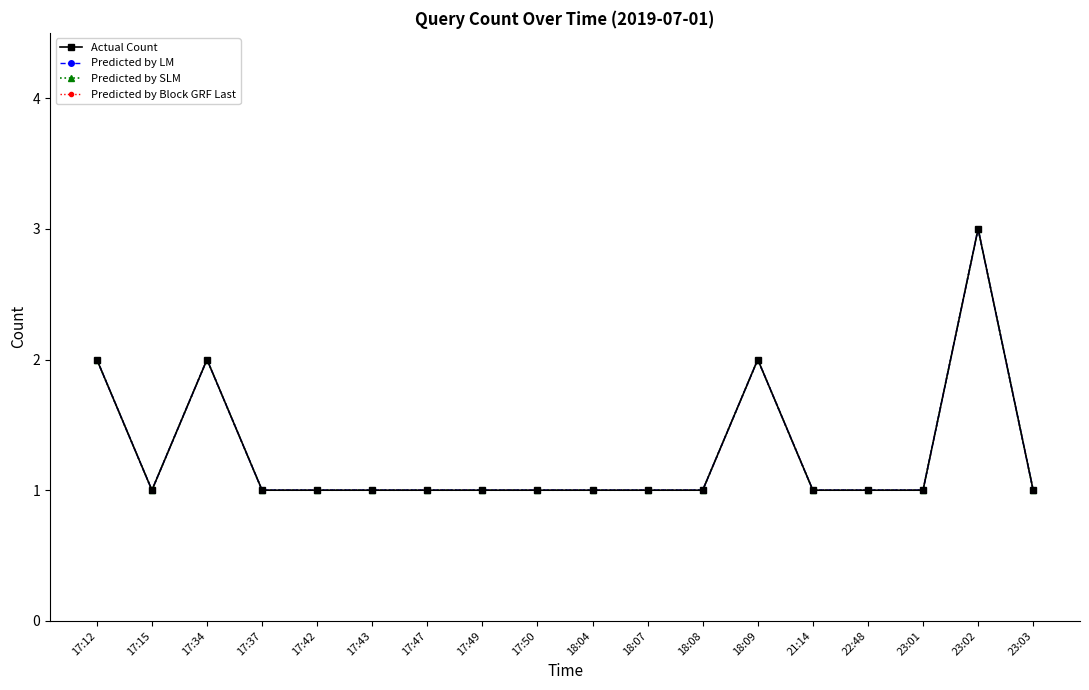

Does the chart have visible grid lines?

No